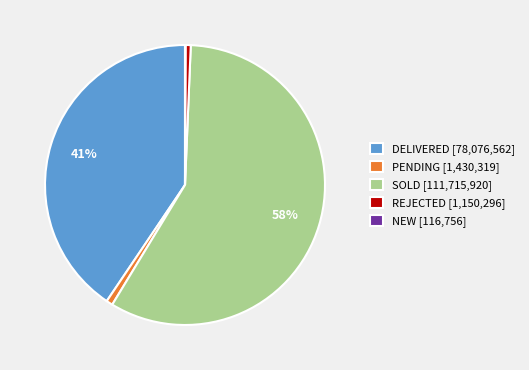

To the nearest percent, what portion does DELIVERED represent?

41%